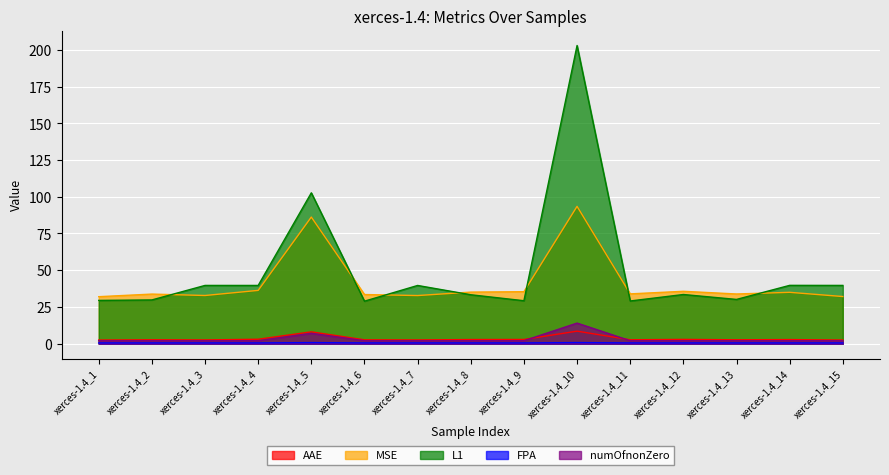

Reading left to right, what are all the values shown in this chart?

AAE: xerces-1.4_1=2.5	xerces-1.4_2=2.6	xerces-1.4_3=2.5	xerces-1.4_4=3.0	xerces-1.4_5=8.0	xerces-1.4_6=2.6	xerces-1.4_7=2.5	xerces-1.4_8=2.8	xerces-1.4_9=2.9	xerces-1.4_10=8.5	xerces-1.4_11=2.6	xerces-1.4_12=2.9	xerces-1.4_13=2.6	xerces-1.4_14=2.8	xerces-1.4_15=2.5
MSE: xerces-1.4_1=32.0	xerces-1.4_2=33.8	xerces-1.4_3=32.8	xerces-1.4_4=36.3	xerces-1.4_5=86.2	xerces-1.4_6=33.4	xerces-1.4_7=32.8	xerces-1.4_8=35.1	xerces-1.4_9=35.4	xerces-1.4_10=93.5	xerces-1.4_11=33.9	xerces-1.4_12=35.6	xerces-1.4_13=33.8	xerces-1.4_14=35.0	xerces-1.4_15=32.1
L1: xerces-1.4_1=29.4	xerces-1.4_2=29.8	xerces-1.4_3=39.6	xerces-1.4_4=39.6	xerces-1.4_5=102.7	xerces-1.4_6=28.9	xerces-1.4_7=39.6	xerces-1.4_8=33.3	xerces-1.4_9=29.2	xerces-1.4_10=203.0	xerces-1.4_11=29.1	xerces-1.4_12=33.5	xerces-1.4_13=30.1	xerces-1.4_14=39.7	xerces-1.4_15=39.7
FPA: xerces-1.4_1=0.5	xerces-1.4_2=0.5	xerces-1.4_3=0.5	xerces-1.4_4=0.5	xerces-1.4_5=0.7	xerces-1.4_6=0.5	xerces-1.4_7=0.5	xerces-1.4_8=0.5	xerces-1.4_9=0.5	xerces-1.4_10=0.7	xerces-1.4_11=0.5	xerces-1.4_12=0.5	xerces-1.4_13=0.5	xerces-1.4_14=0.5	xerces-1.4_15=0.5
numOfnonZero: xerces-1.4_1=2.0	xerces-1.4_2=2.0	xerces-1.4_3=2.0	xerces-1.4_4=2.0	xerces-1.4_5=7.0	xerces-1.4_6=2.0	xerces-1.4_7=2.0	xerces-1.4_8=2.0	xerces-1.4_9=2.0	xerces-1.4_10=14.0	xerces-1.4_11=2.0	xerces-1.4_12=2.0	xerces-1.4_13=2.0	xerces-1.4_14=2.0	xerces-1.4_15=2.0